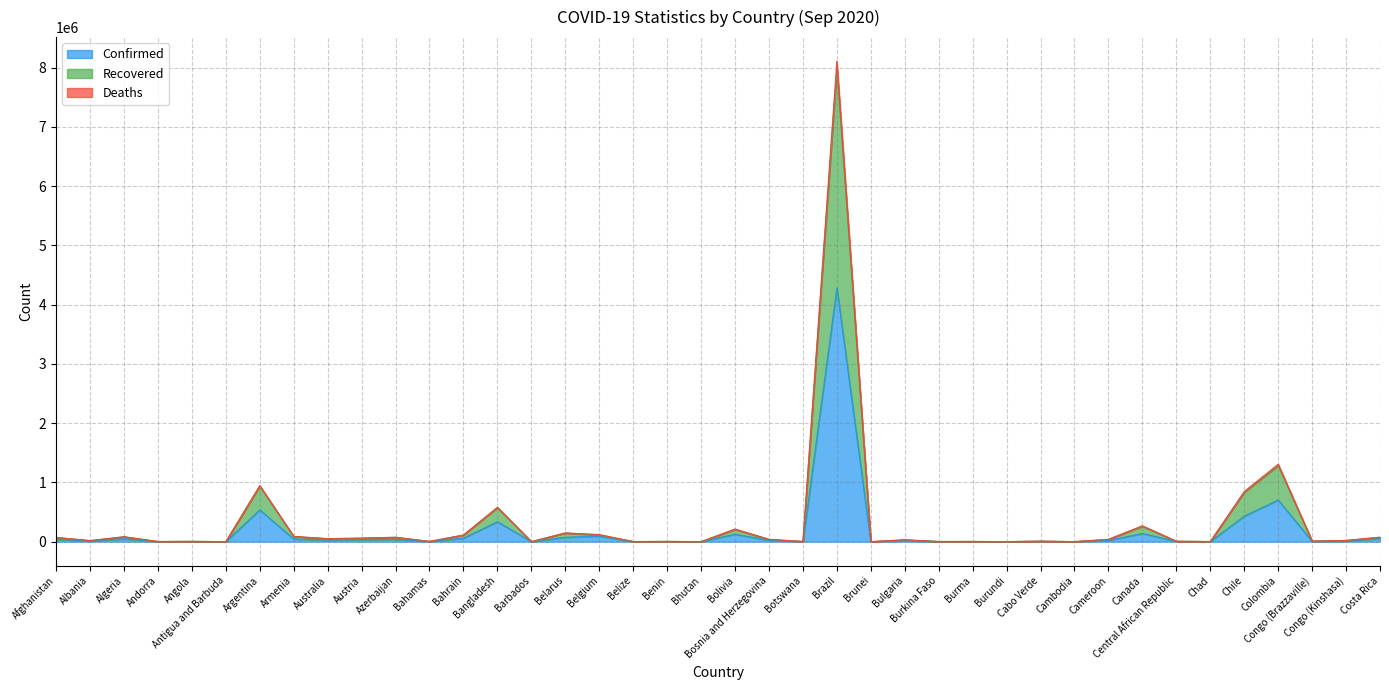

Between Botswana and Cambodia, which is larger?

Botswana